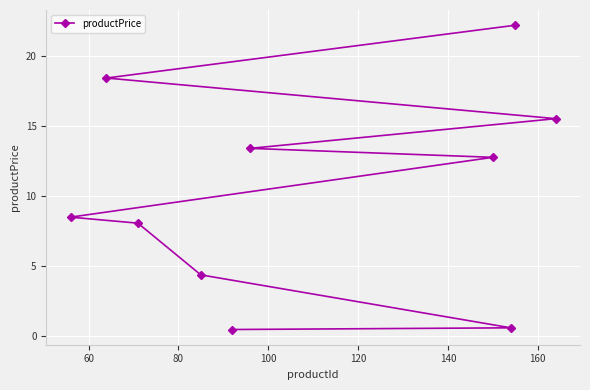

What is the difference between the maximum and minimum values?

21.7